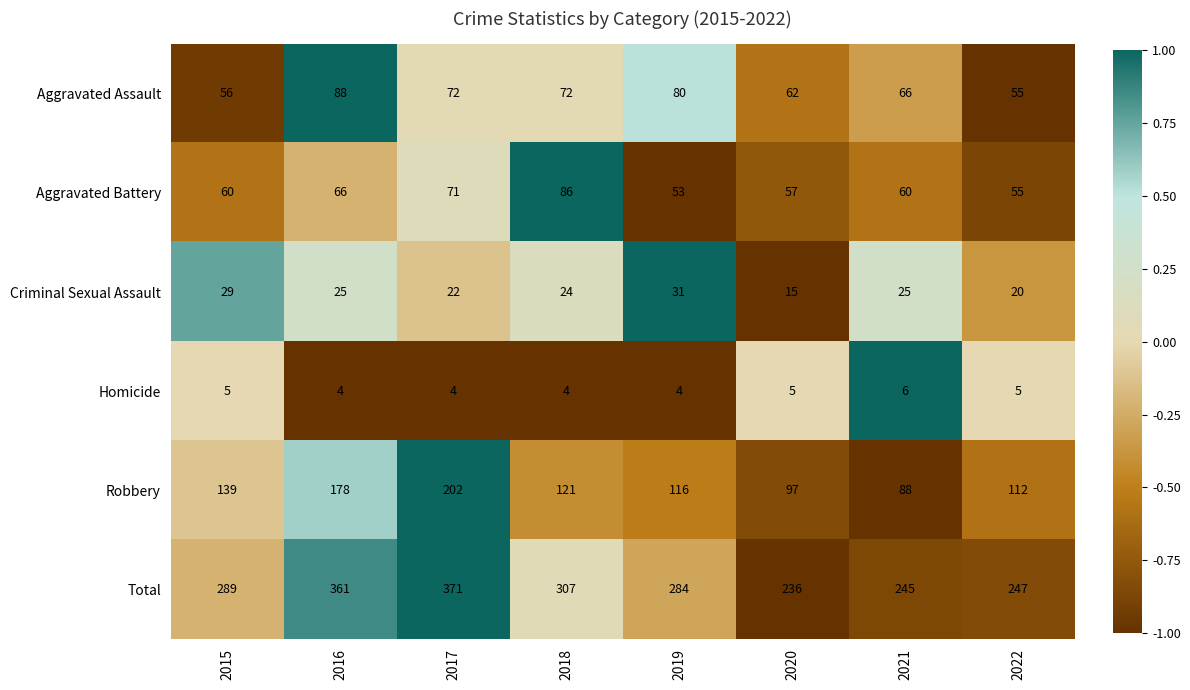

At which category is the sum across all series the highest?

2017